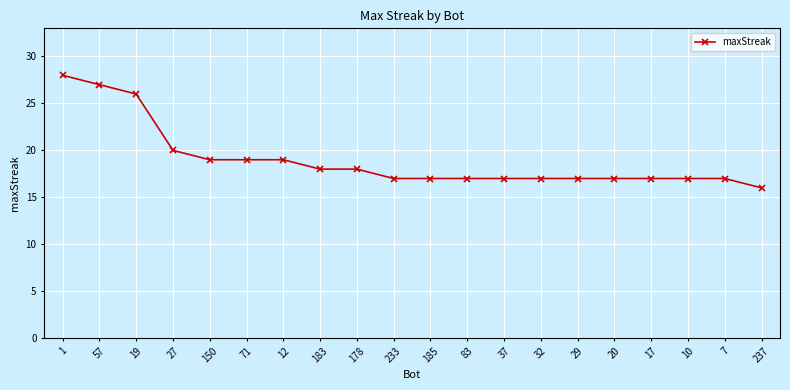

Reading left to right, what are all the values shown in this chart?

1=28	57=27	19=26	27=20	150=19	71=19	12=19	183=18	178=18	233=17	185=17	83=17	37=17	32=17	29=17	20=17	17=17	10=17	7=17	237=16